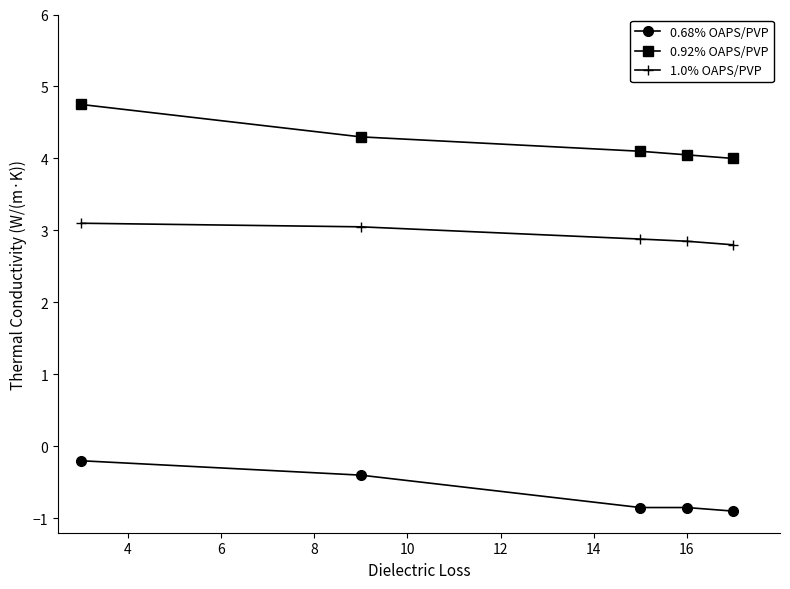

What is the sum of all 1.0% OAPS/PVP values?

14.7